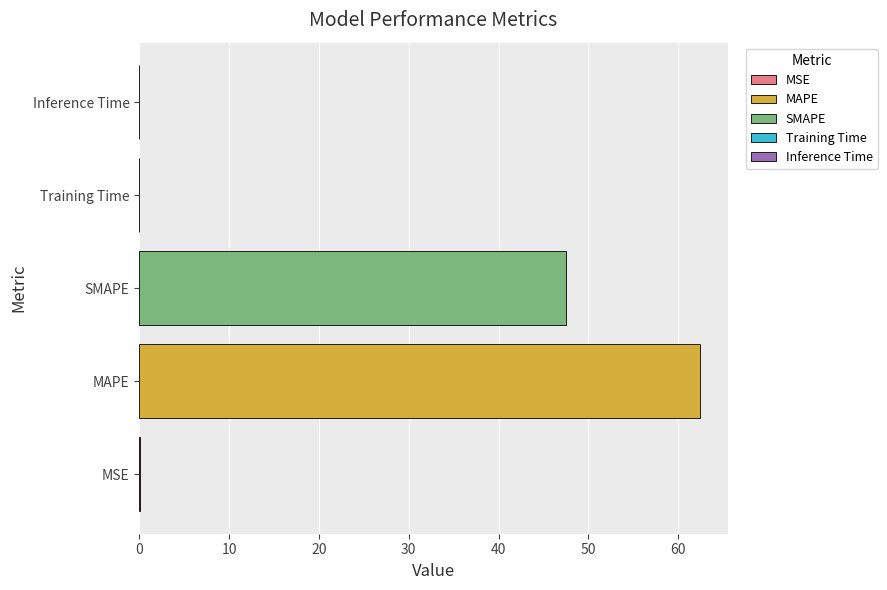

Which category has the highest value across all series?

MAPE